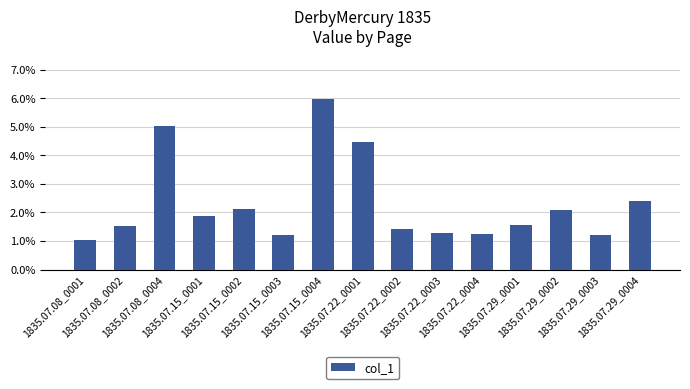

The value at 1835.07.15_0003 is 0.0. True or false?

False